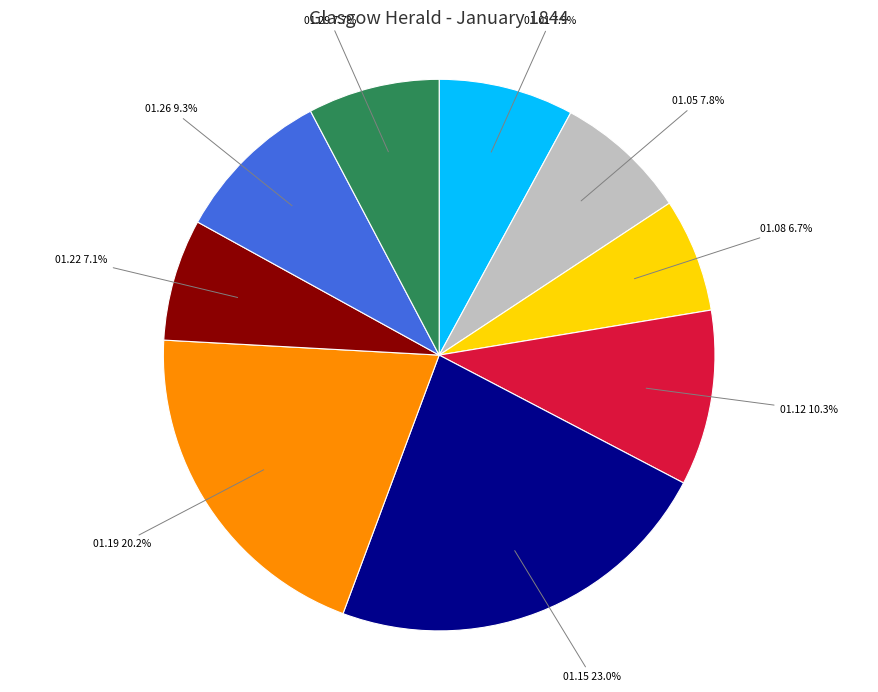

Count the number of slices in the pie.

9